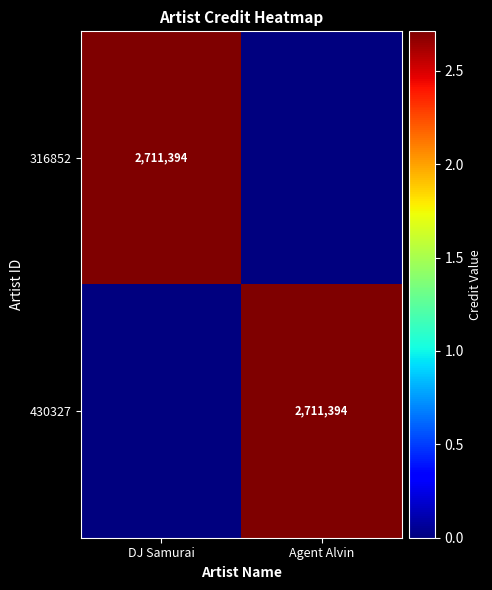

True or false: 316852 has a value of 1472380 at DJ Samurai.

False